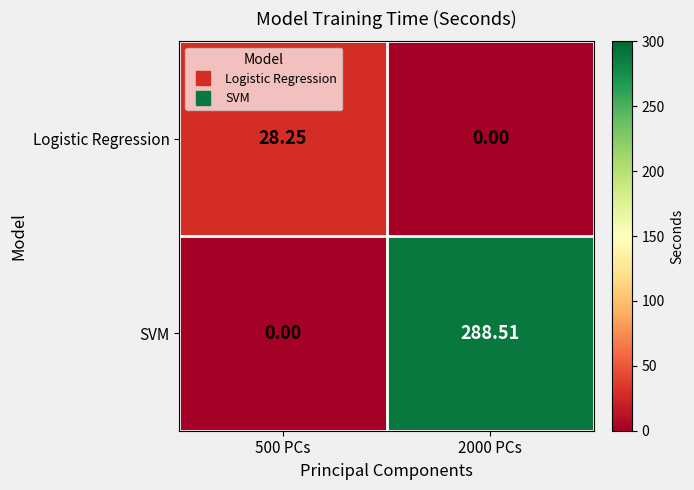

How many distinct data groups are displayed?

2